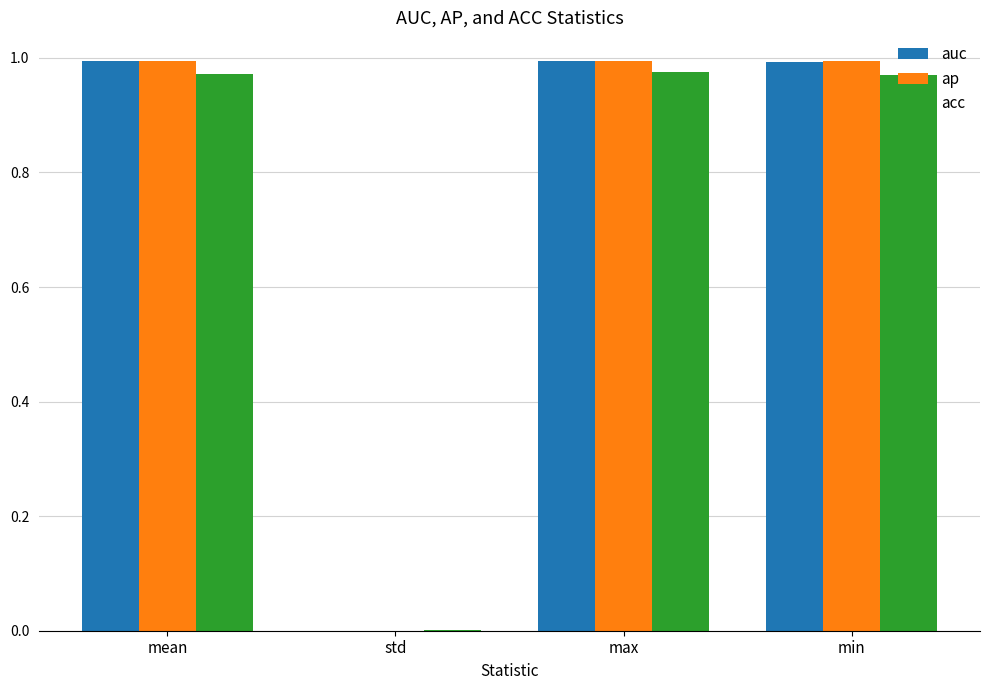

What is the sum of all acc values?

2.9